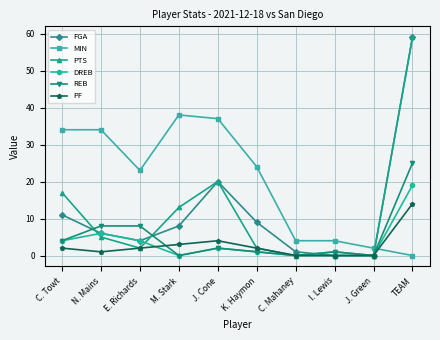

What is the difference between the PF values at C. Mahaney and TEAM?

14